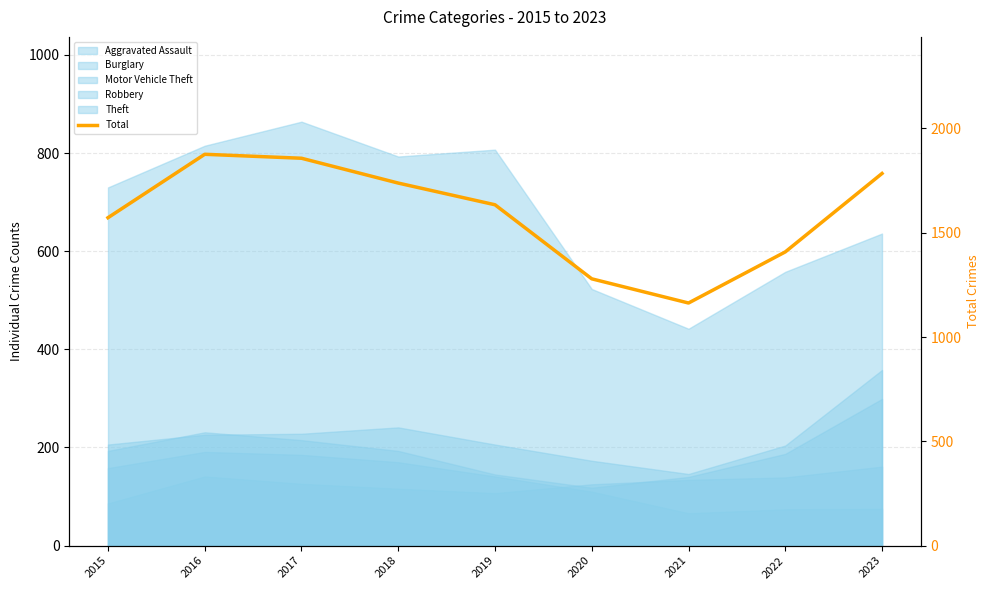

How many interior local valleys (lower than both neighbors) does the data have?

1